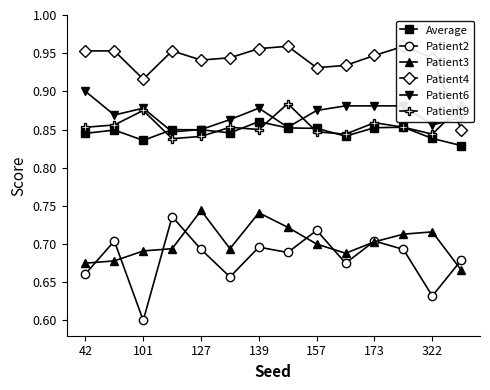

Count the Patient6 values in the range 0 to 1.

14